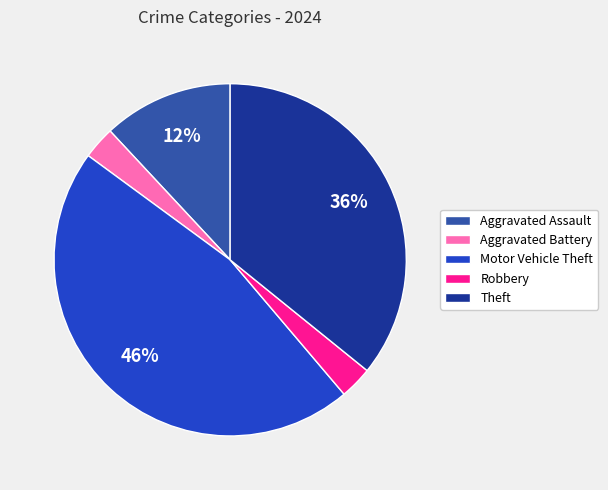

How many slices are in this pie chart?

5